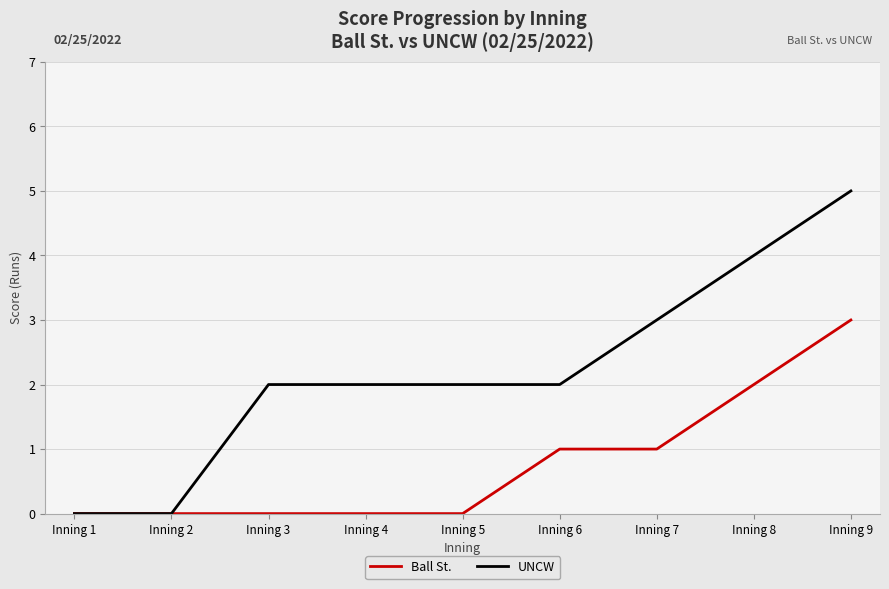

At how many categories does at least one series exceed 1?

7